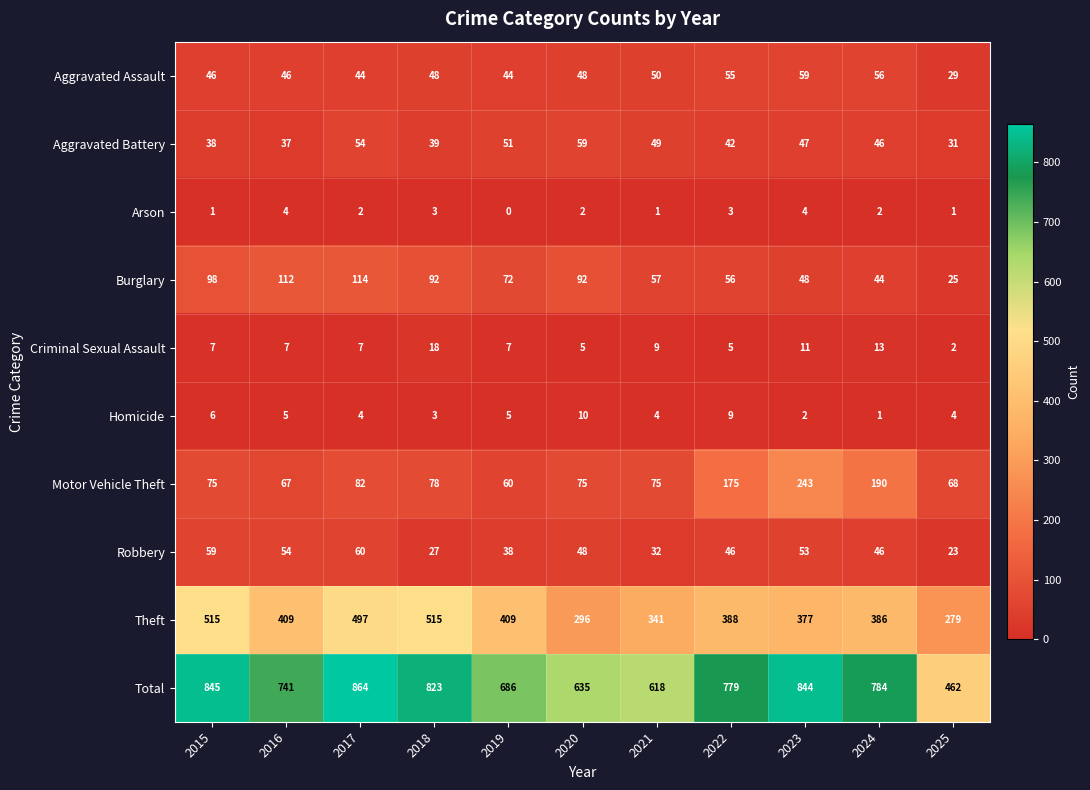

Which series has the largest total across all categories?

Total